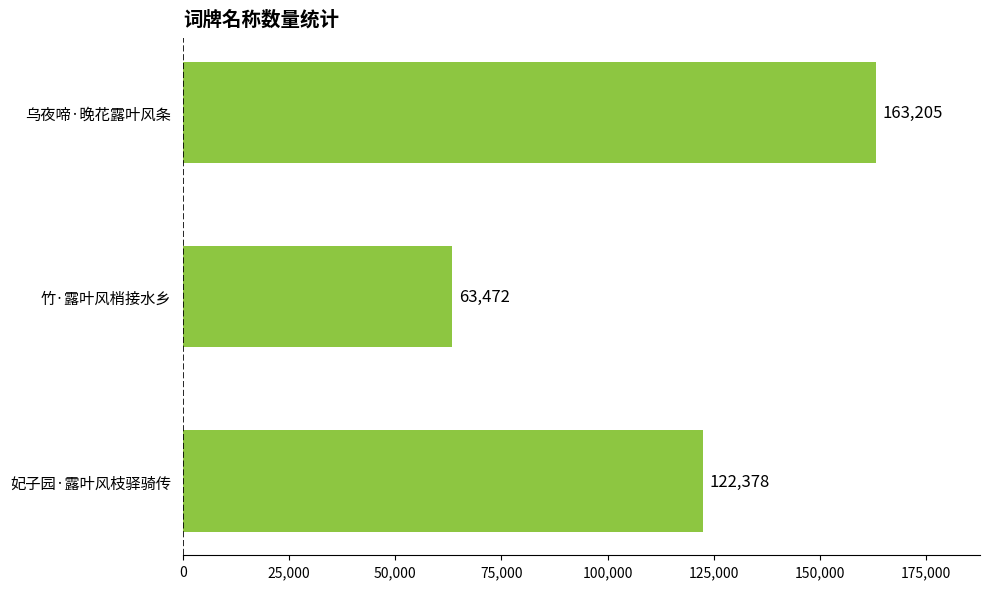

Are the bars grouped side by side (vs. stacked)?

No